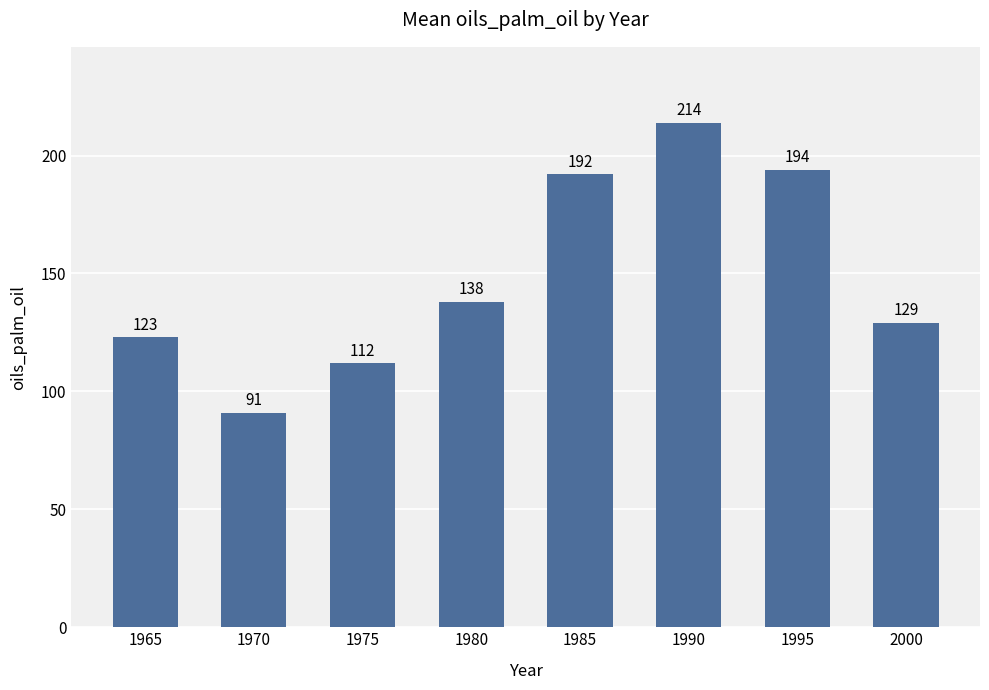

Which category has the highest value across all series?

1990